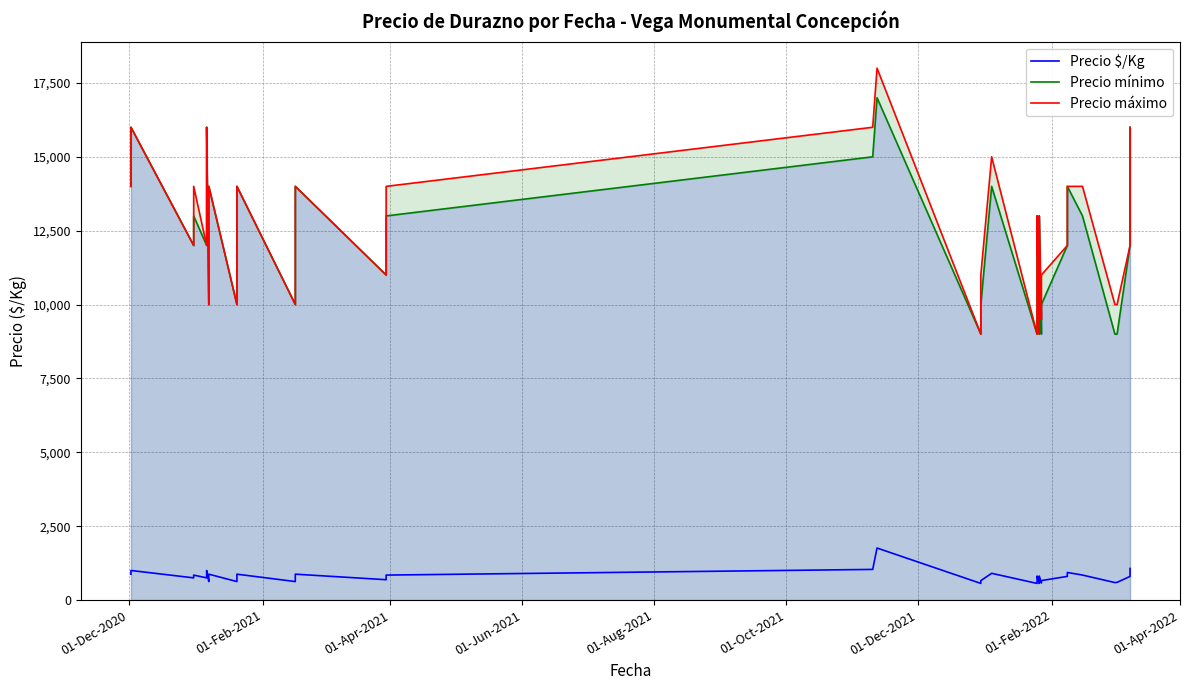

What is the minimum value shown in the chart?

562